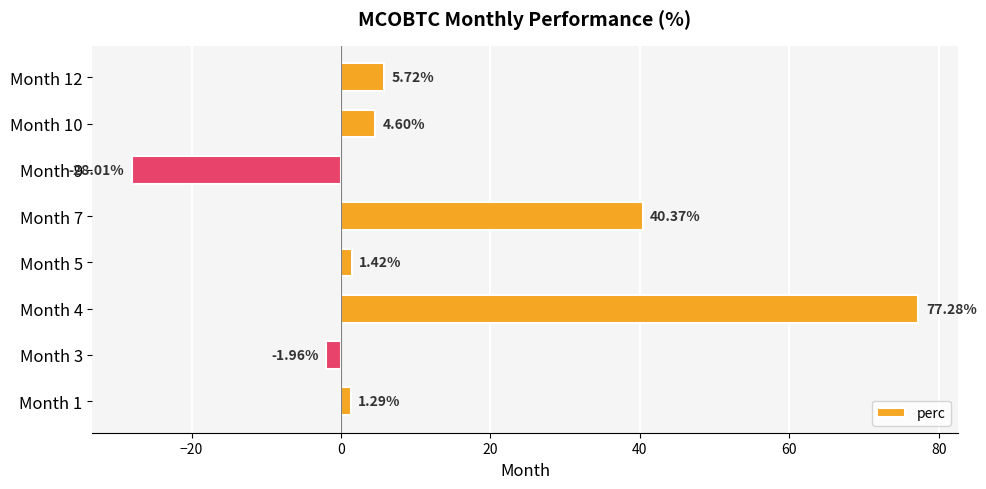

How many distinct data groups are displayed?

1